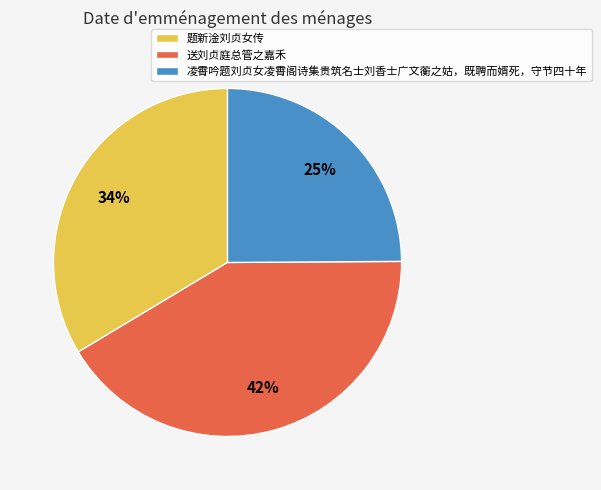

Approximately how many times larger is the value at 送刘贞庭总管之嘉禾 compared to 凌霄吟题刘贞女凌霄阁诗集贵筑名士刘香士广文蘅之姑，既聘而婿死，守节四十年?

1.7